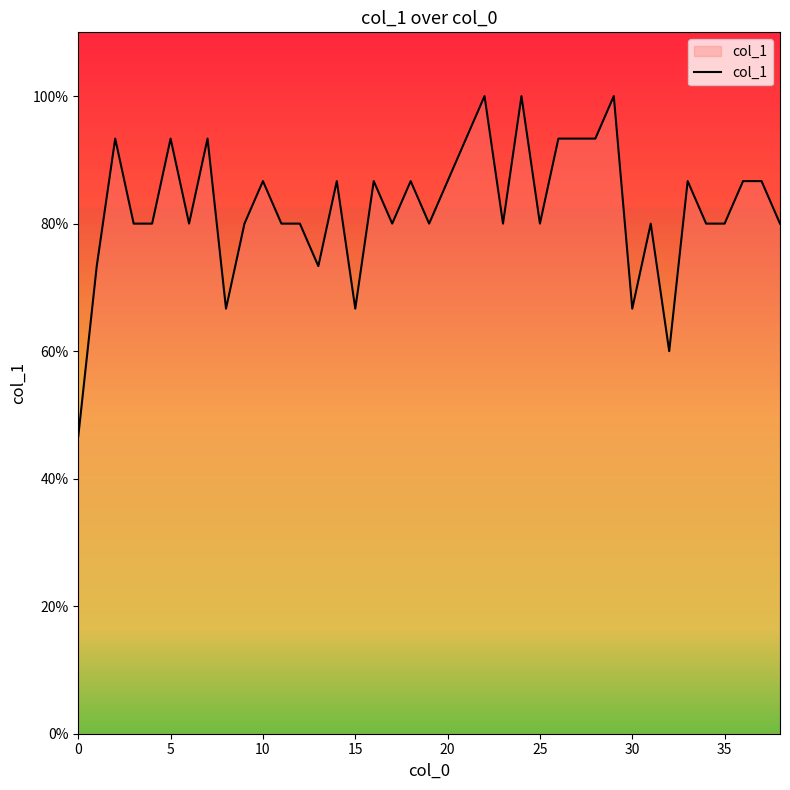

Which category has the highest value across all series?

22